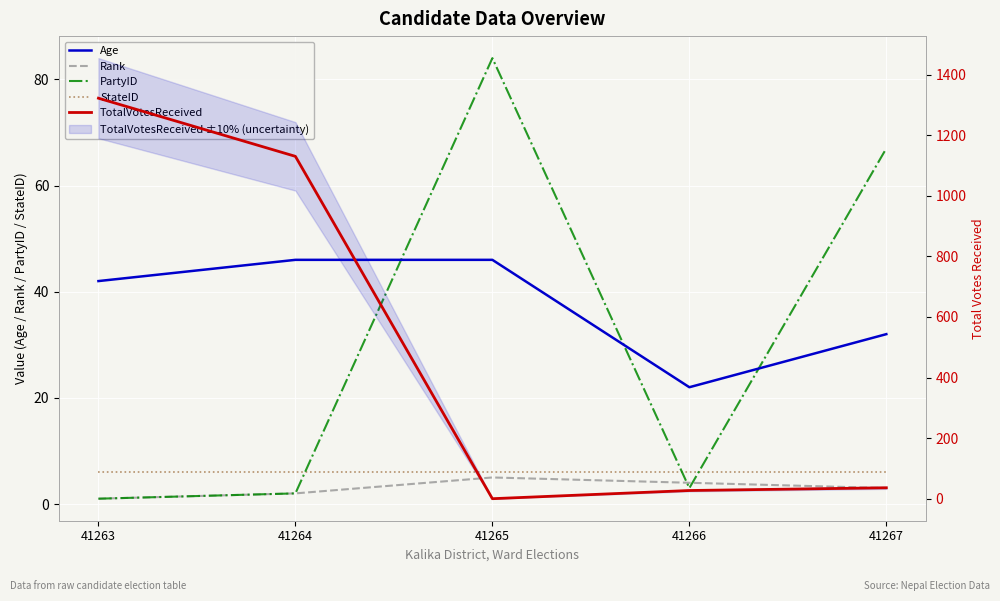

At which label does Age first exceed 42?

41264